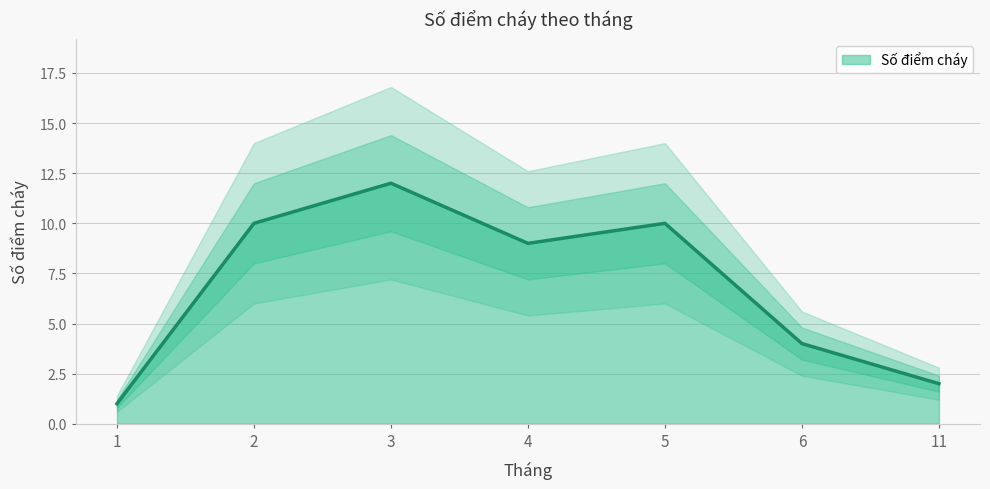

What is the change in value from 4 to 11?

-7